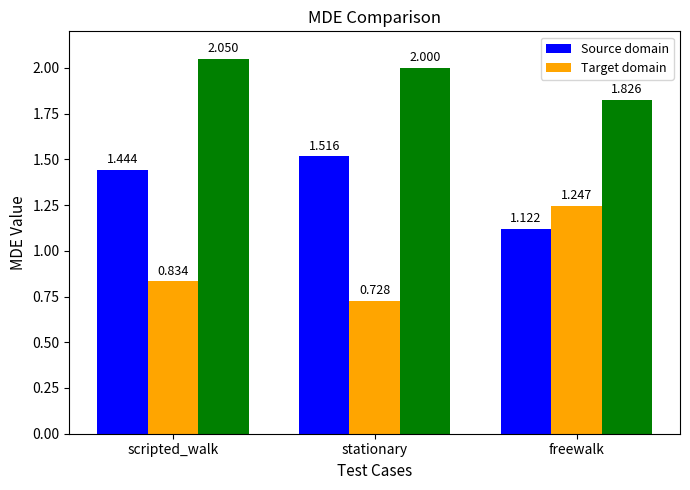

Are the bars grouped side by side (vs. stacked)?

Yes